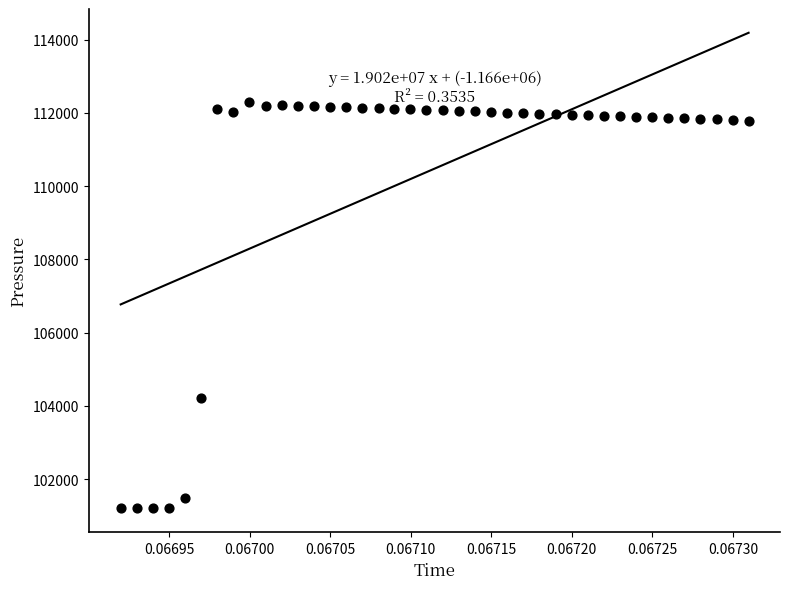

What Y value in the scatter plot is closest to 106742?

104206.3